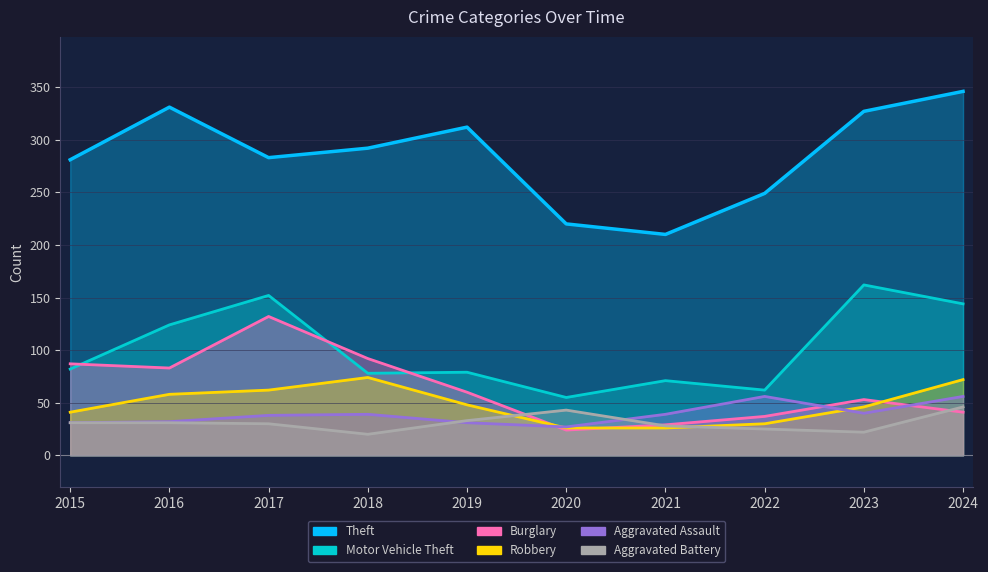

Where is the first local minimum for Aggravated Assault?

2020